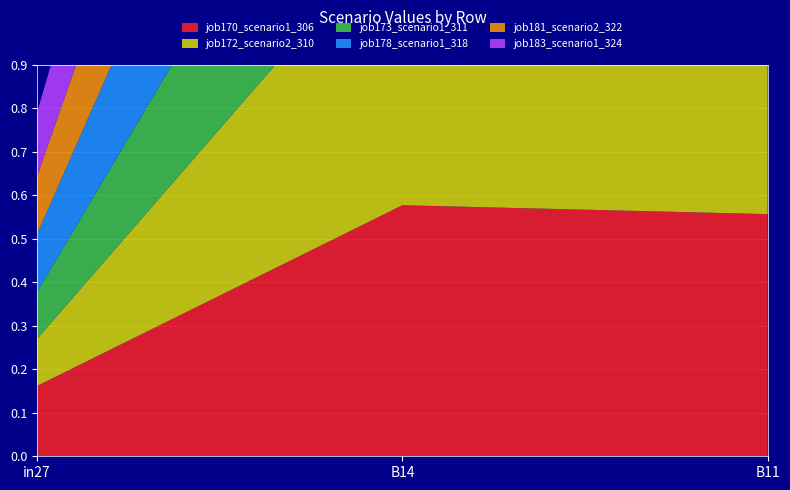

Reading left to right, transcribe all the data shown in this chart.

job170_scenario1_306: 0.2	0.6	0.6
job172_scenario2_310: 0.1	0.7	0.6
job173_scenario1_311: 0.1	0.6	0.5
job178_scenario1_318: 0.1	0.6	0.5
job181_scenario2_322: 0.1	0.6	0.5
job183_scenario1_324: 0.1	0.6	0.6